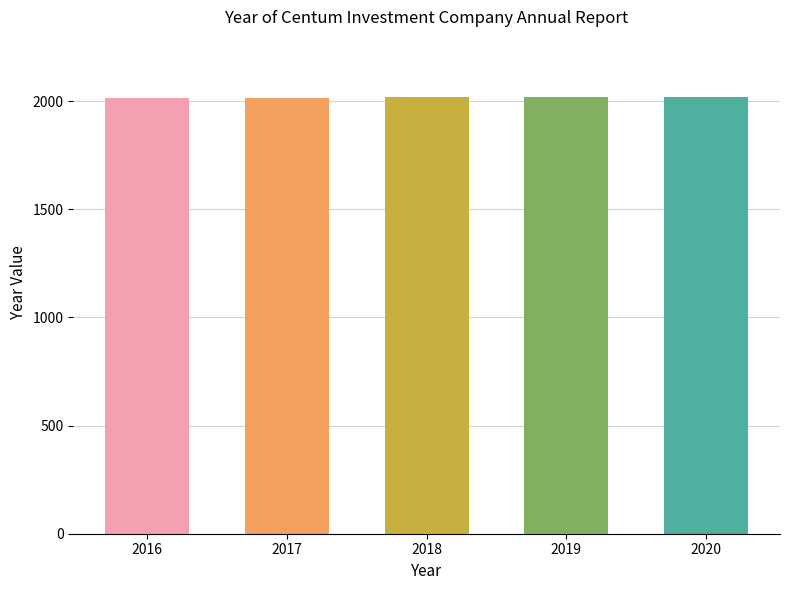

Count the values in the range 2017 to 2019.

3